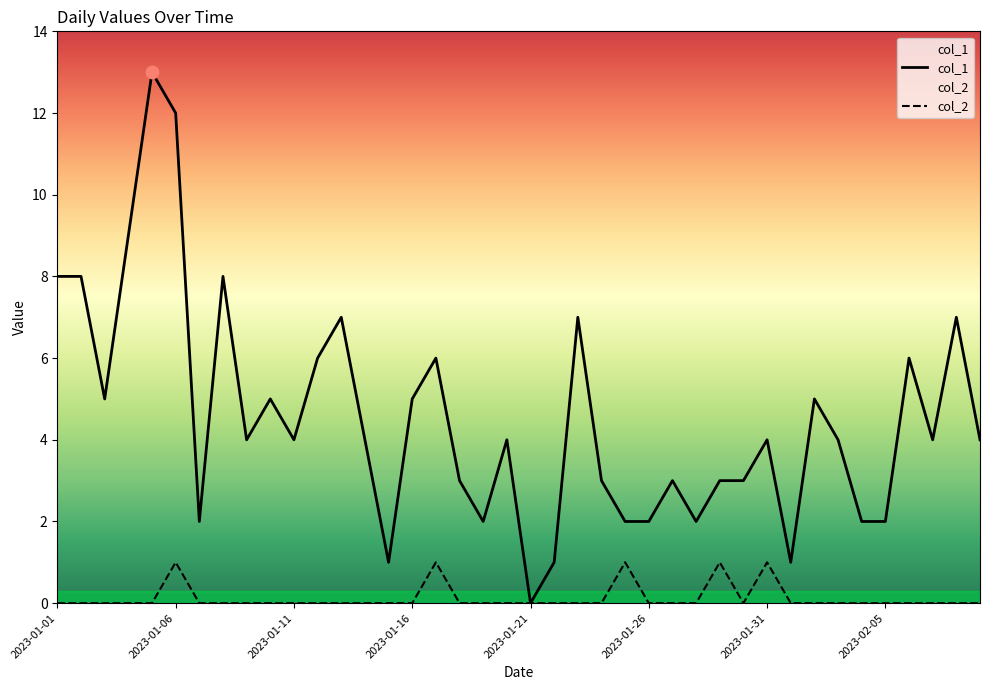

Which series has the widest spread of Y values?

col_1